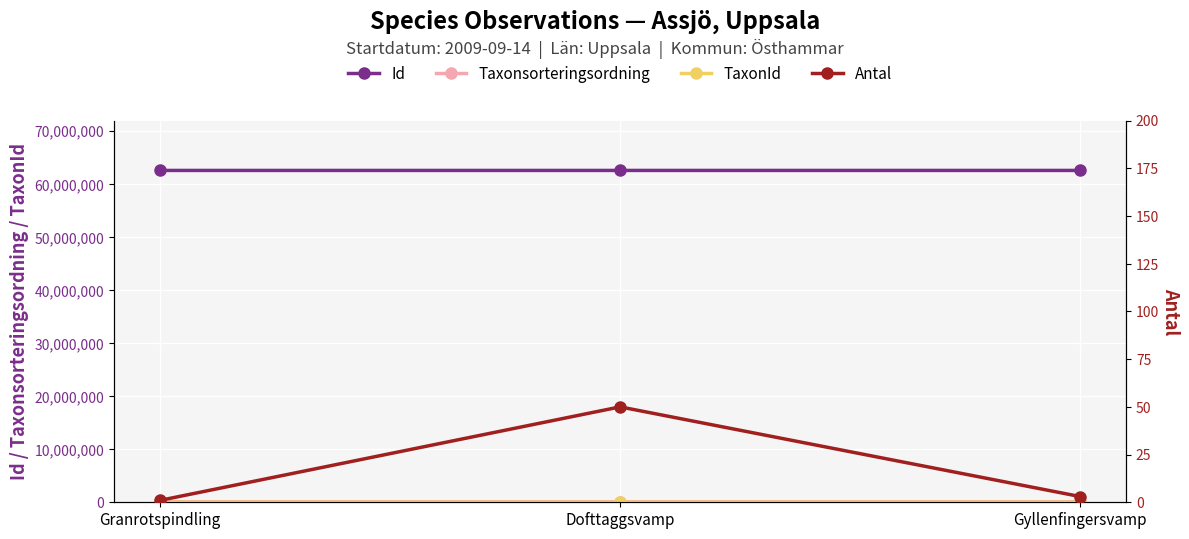

Reading left to right, transcribe all the data shown in this chart.

Id: 62555403	62555445	62555470
Taxonsorteringsordning: 85194	90671	89833
TaxonId: 449	4368	5745
Antal: 1	50	3